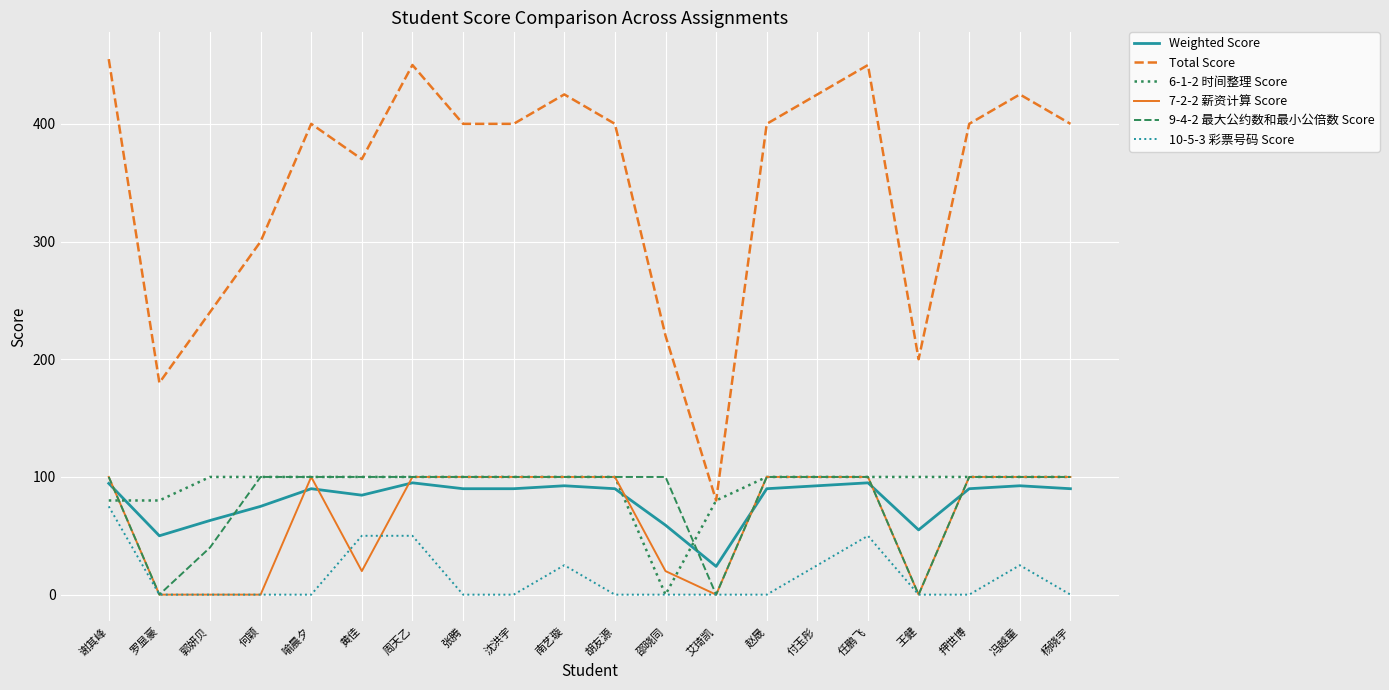

True or false: 10-5-3 彩票号码 Score and Weighted Score intersect in this chart.

False